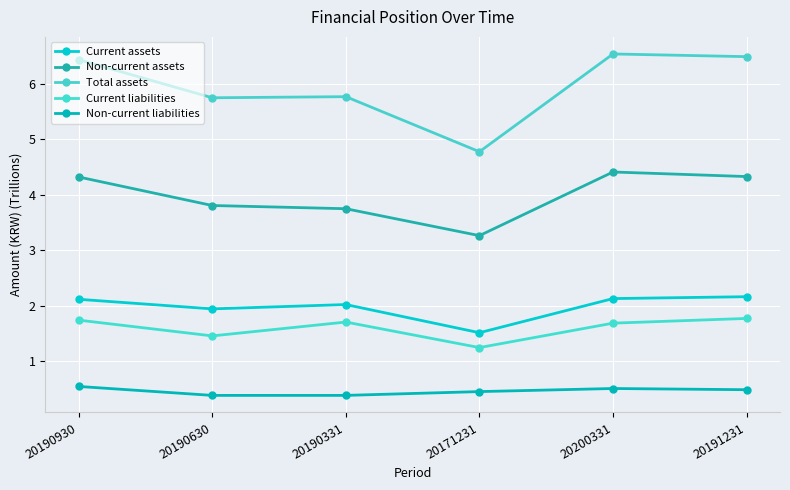

What is the label of the 4th point from the right?

20190331